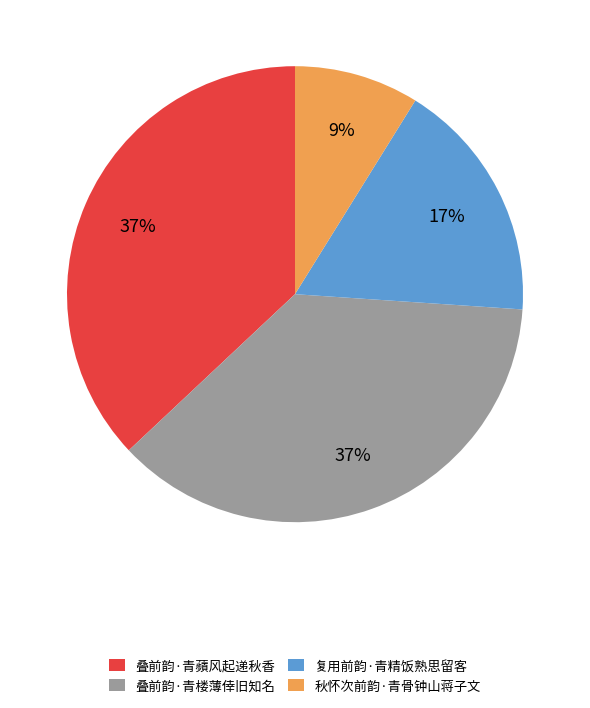

Is it true that 叠前韵·青楼薄倖旧知名 is 37% of the pie?

True